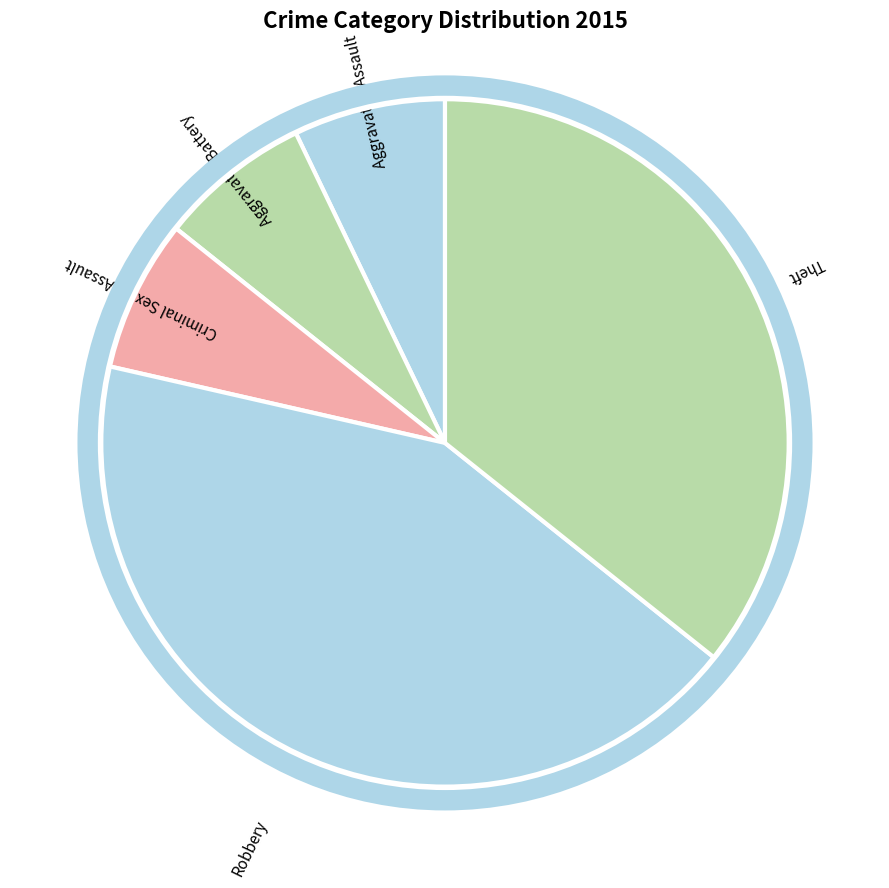

Approximately how many times larger is the value at Criminal Sexual Assault compared to Aggravated Assault?

1.0